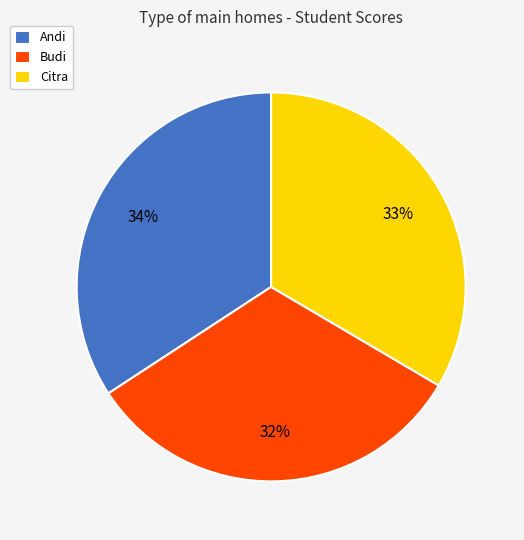

Do Citra and Andi together represent more than half of the pie?

Yes